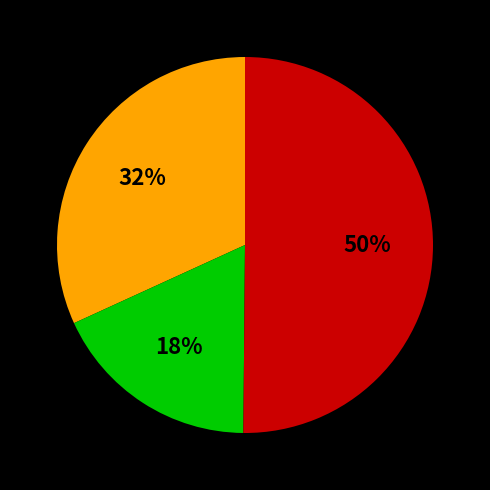

How many slices are in this pie chart?

3